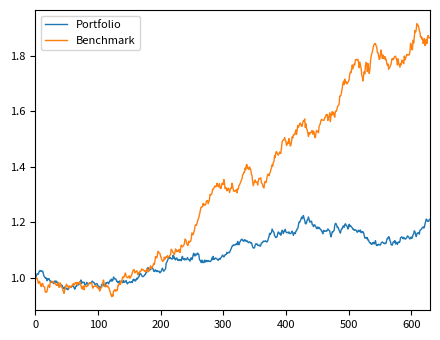

List the series in order of their peak value, highest first.

Benchmark, Portfolio